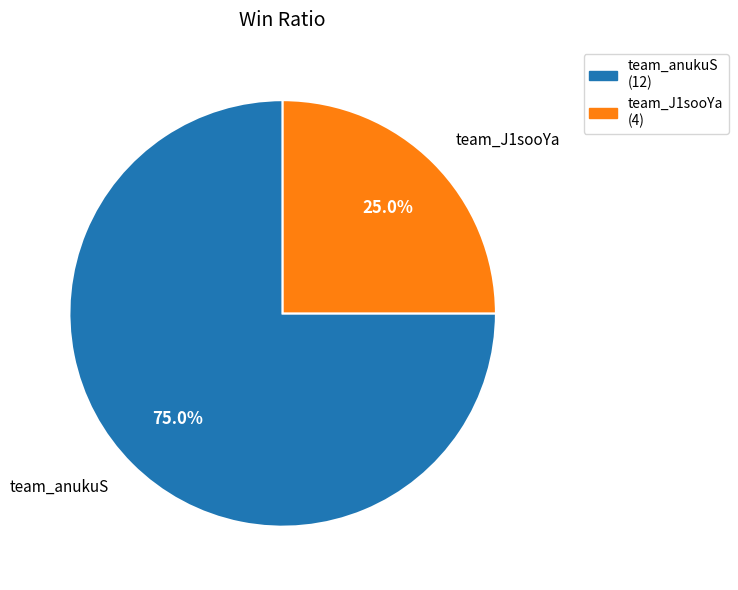

The team_anukuS slice represents 75% of the pie. True or false?

True